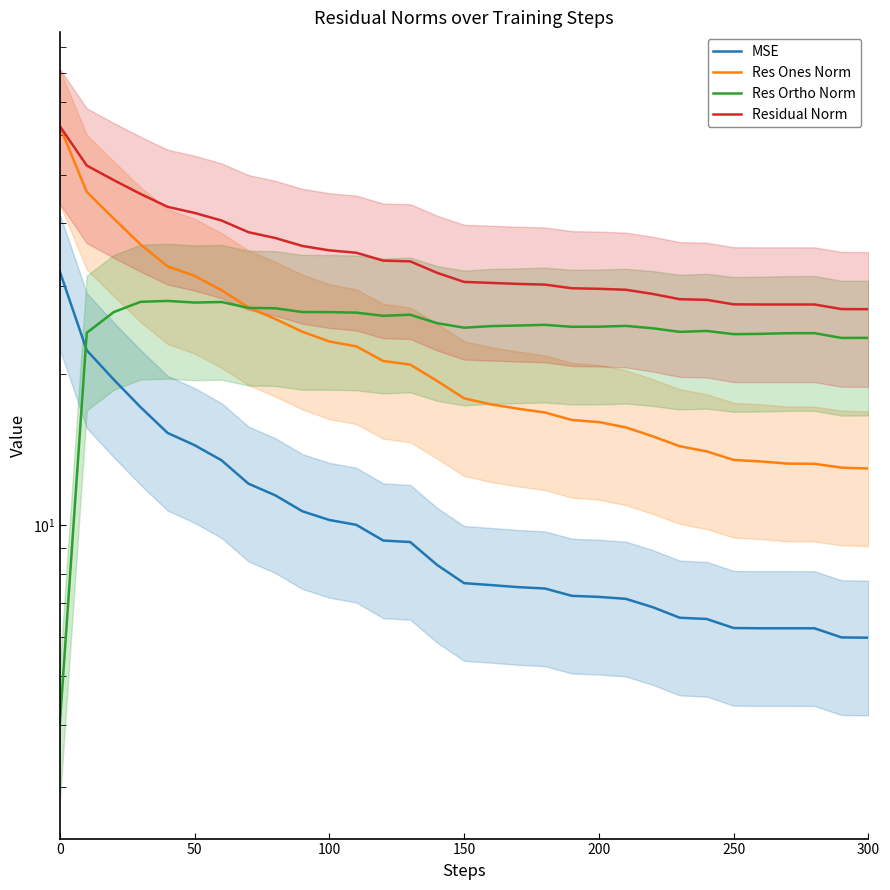

List the series in order of their peak value, lowest first.

Res Ortho Norm, MSE, Res Ones Norm, Residual Norm